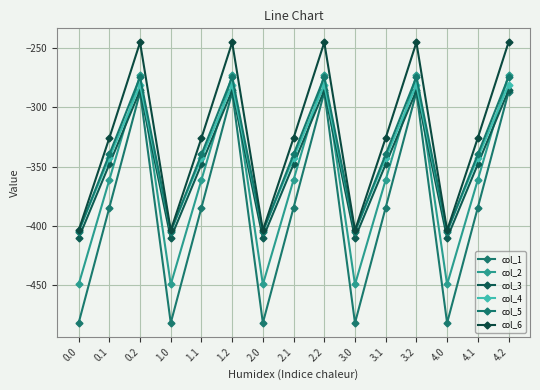

Which has a higher value, 2.1 or 1.2?

1.2